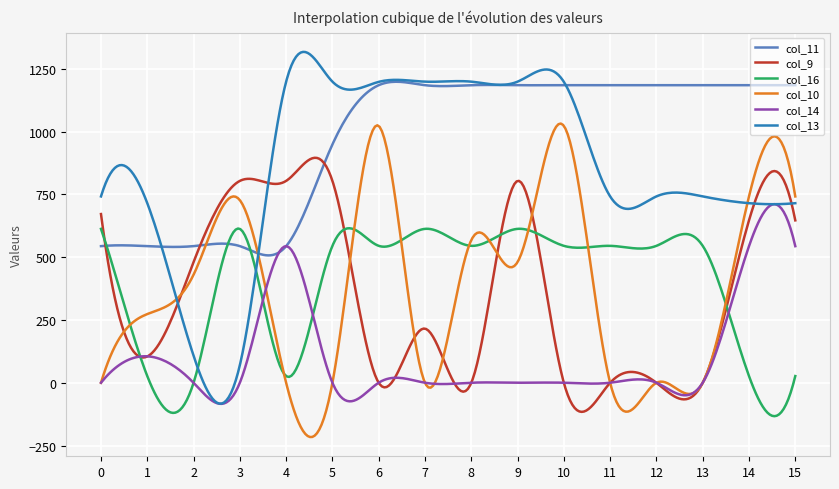

Which series has the largest total across all categories?

col_11